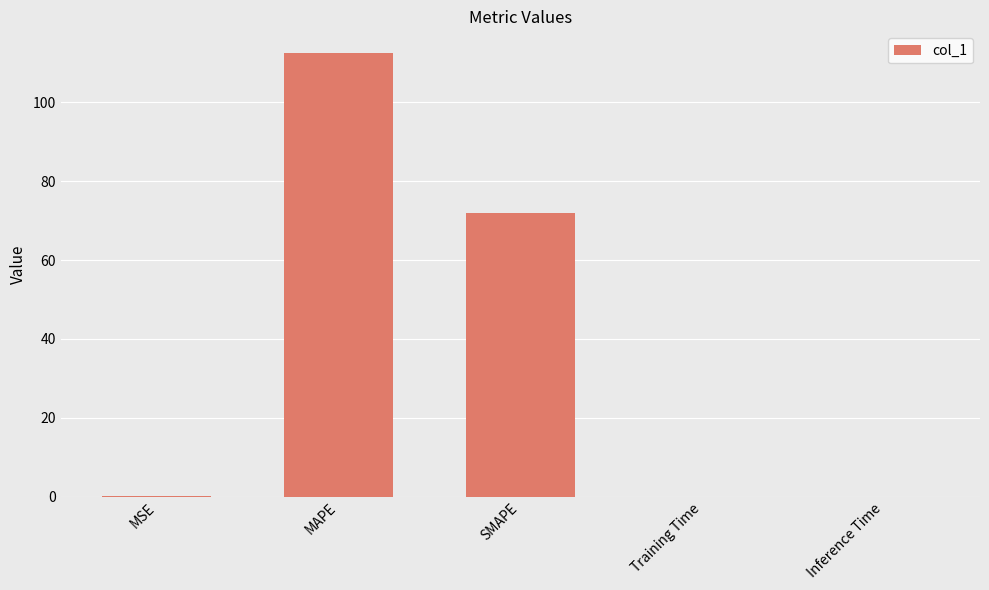

True or false: the data shows 0.1 at MSE.

True